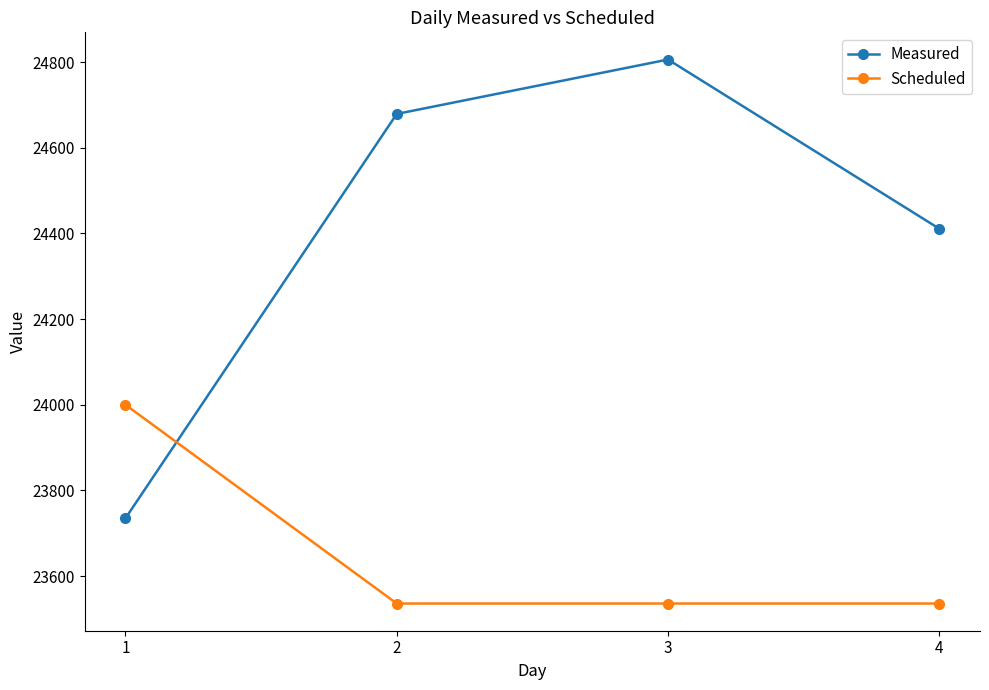

Is it true that Measured equals 11198 at 2?

False